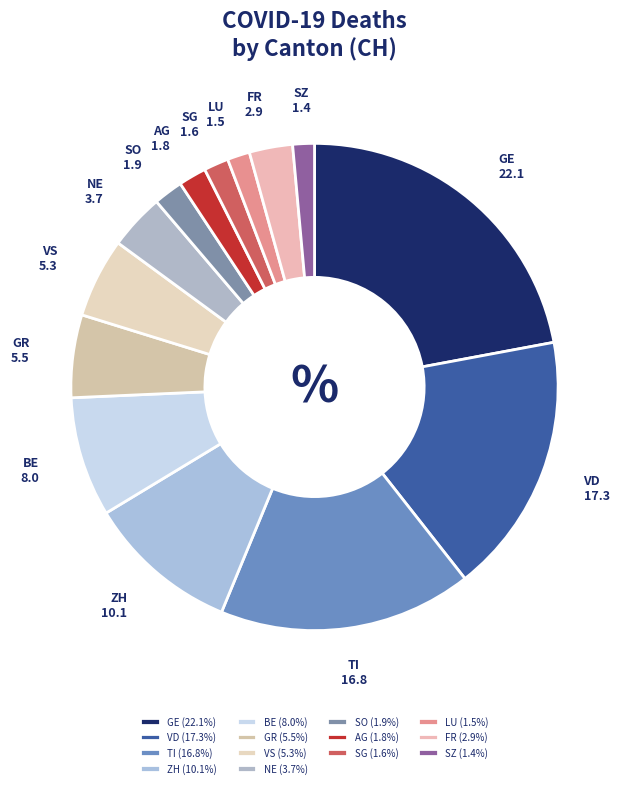

Do ZH and FR together represent more than half of the pie?

No